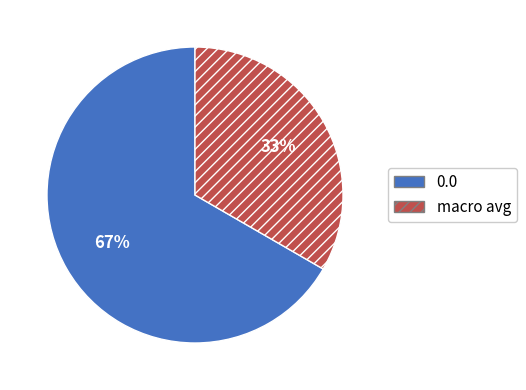

Which slice is the smallest?

macro avg